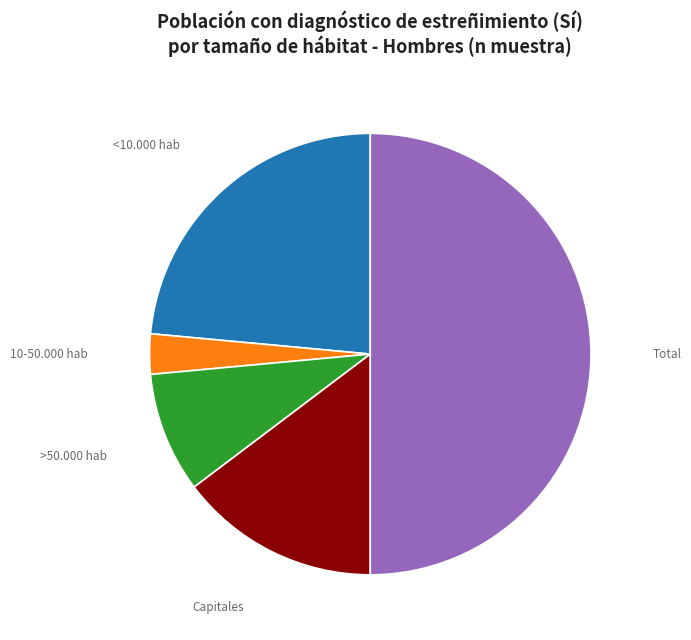

Which category has the biggest portion of the pie?

Total